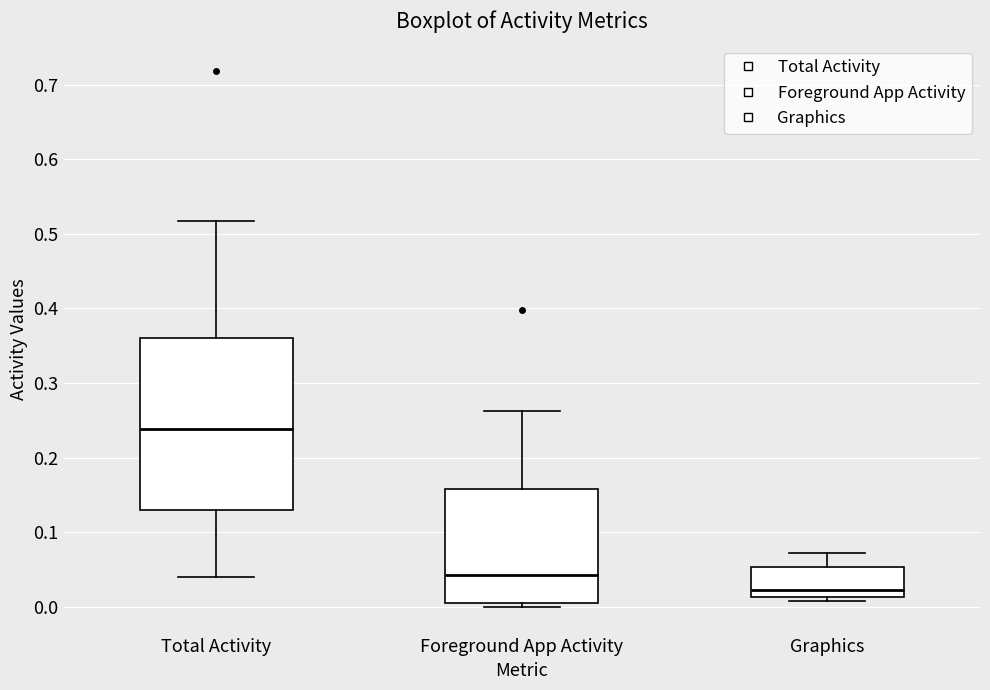

Where does the upper whisker of the box for Graphics end on the y-axis? The values are not printed on the chart, so give them approximately, as read against the axis.

0.07